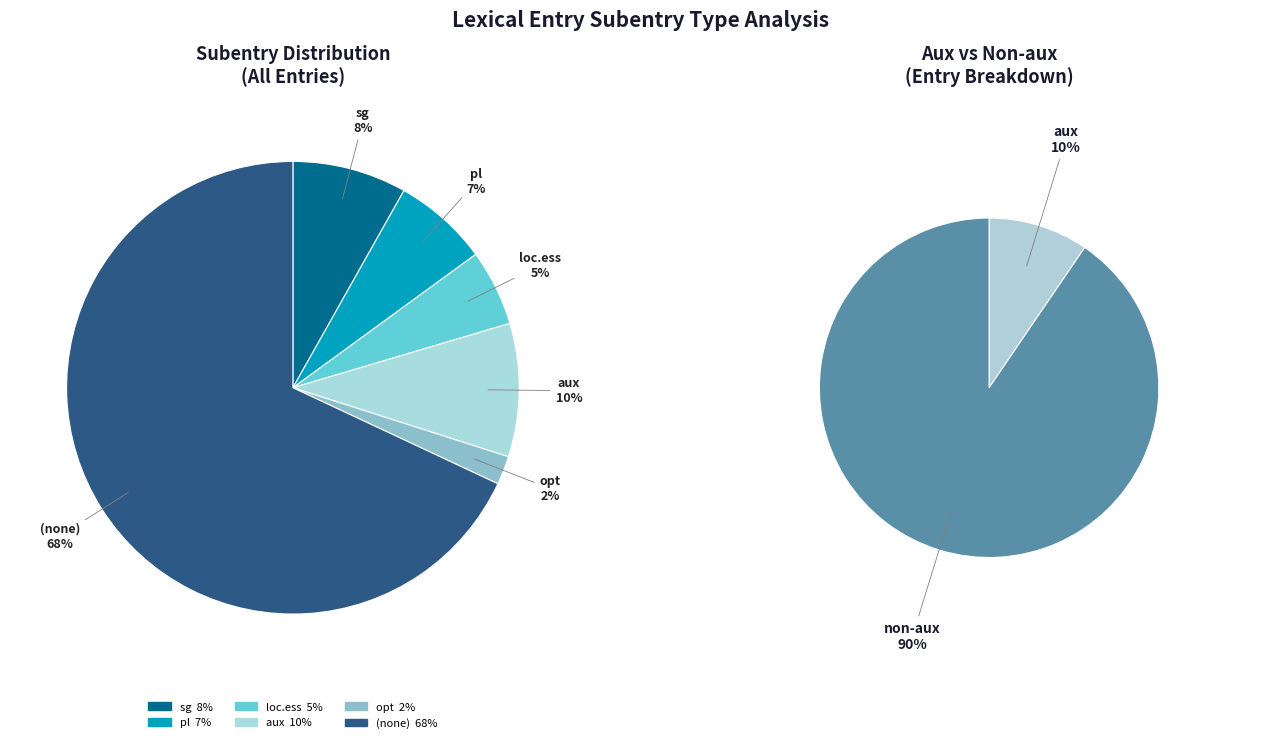

Is it true that pl is 11% of the pie?

False